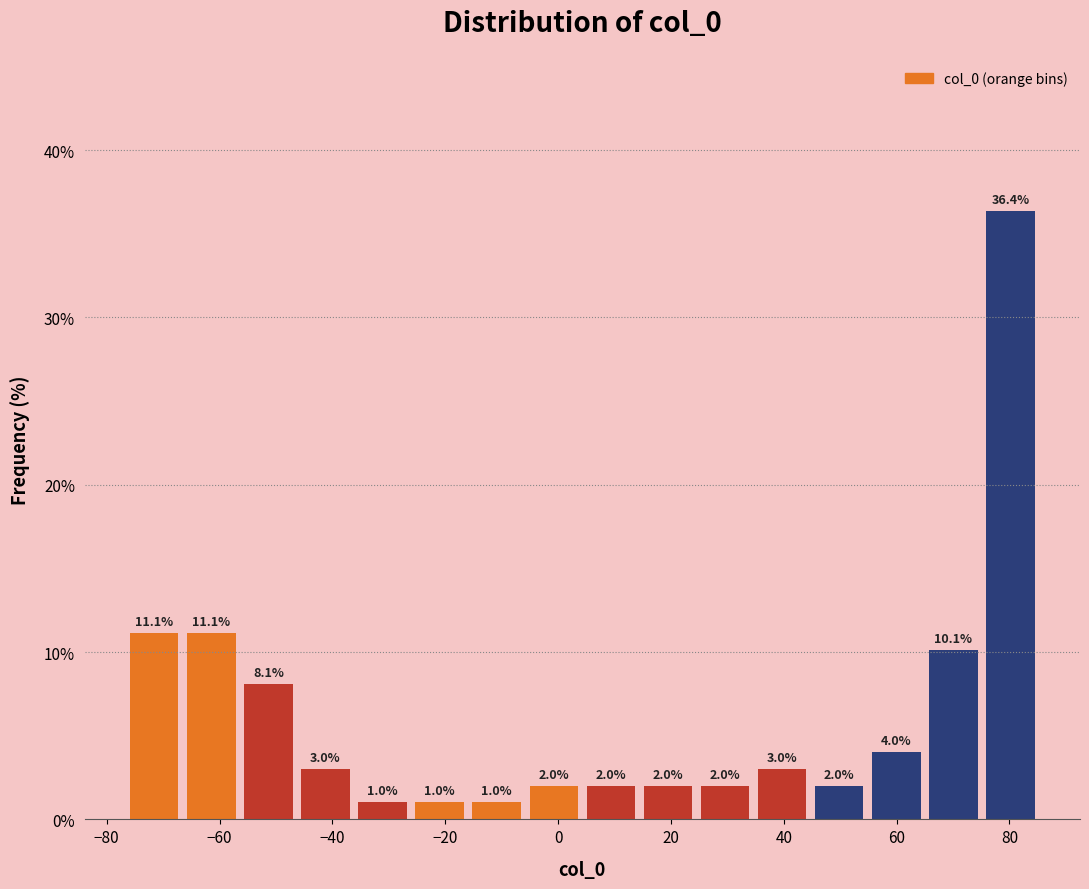

Which range on the x-axis has the tallest bar?

76 to 86